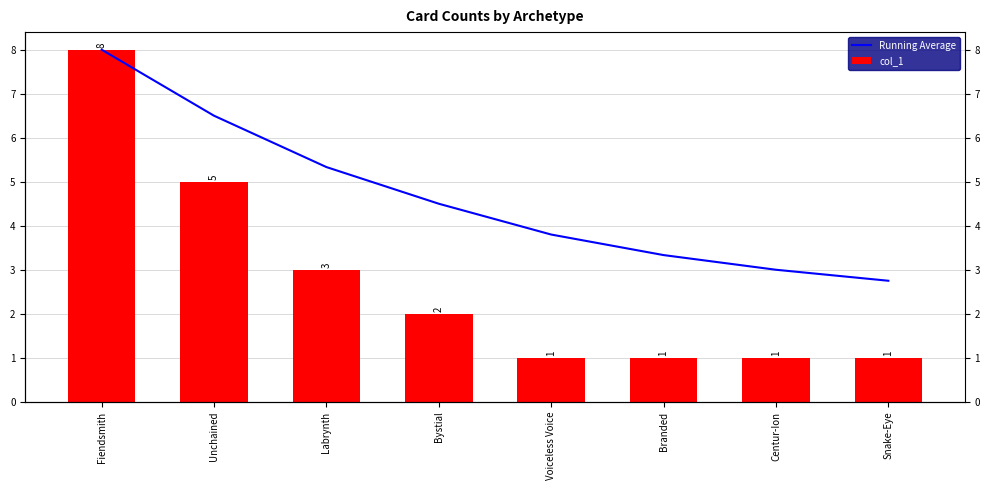

What is the approximate value of col_1 at Unchained?

5.0